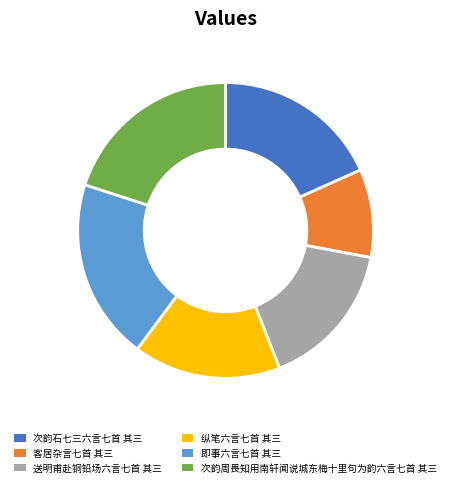

What is the ratio of the value at 次韵周畏知用南轩闻说城东梅十里句为韵六言七首 其三 to the value at 即事六言七首 其三?

1.0